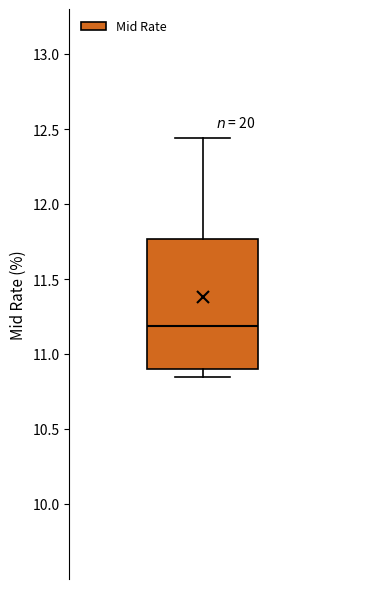

Read this box plot against the y-axis: the position of the median line, the range covered by the box, and the ends of both whiskers. The values are not printed on the chart, so give them approximately, as read against the axis.

median 11.20, box 10.90 to 11.75, whiskers 10.85 to 12.45